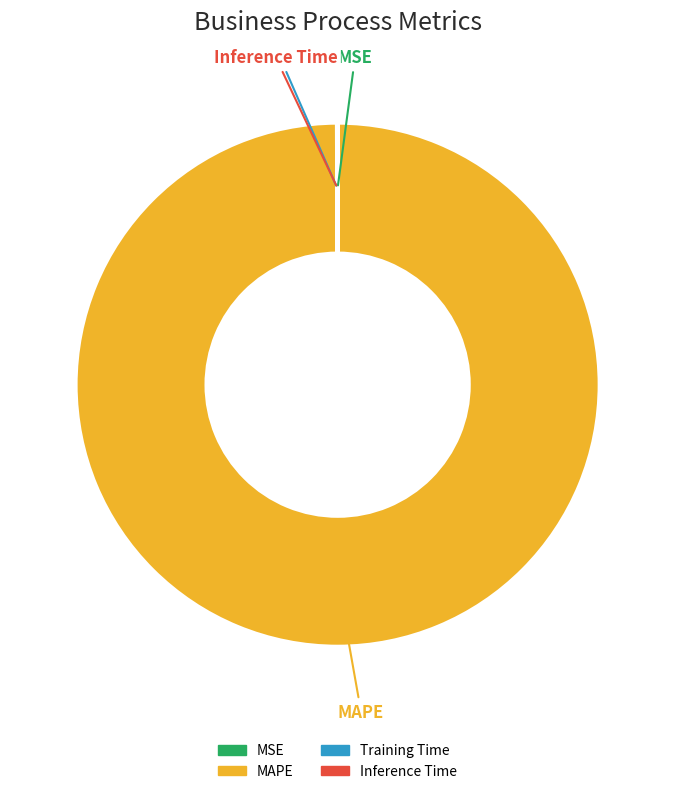

What is the largest slice in the pie chart?

MAPE